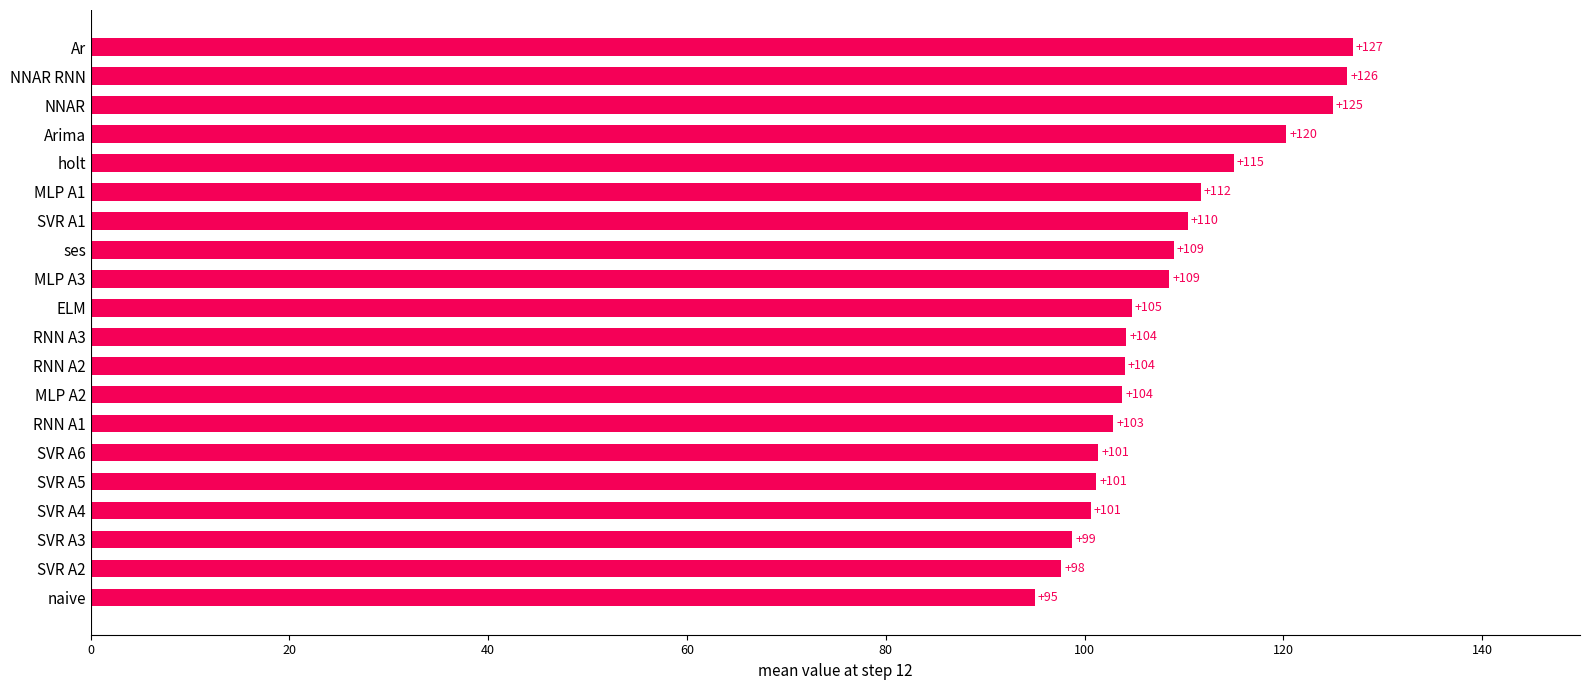

How many categories are shown in the chart?

20